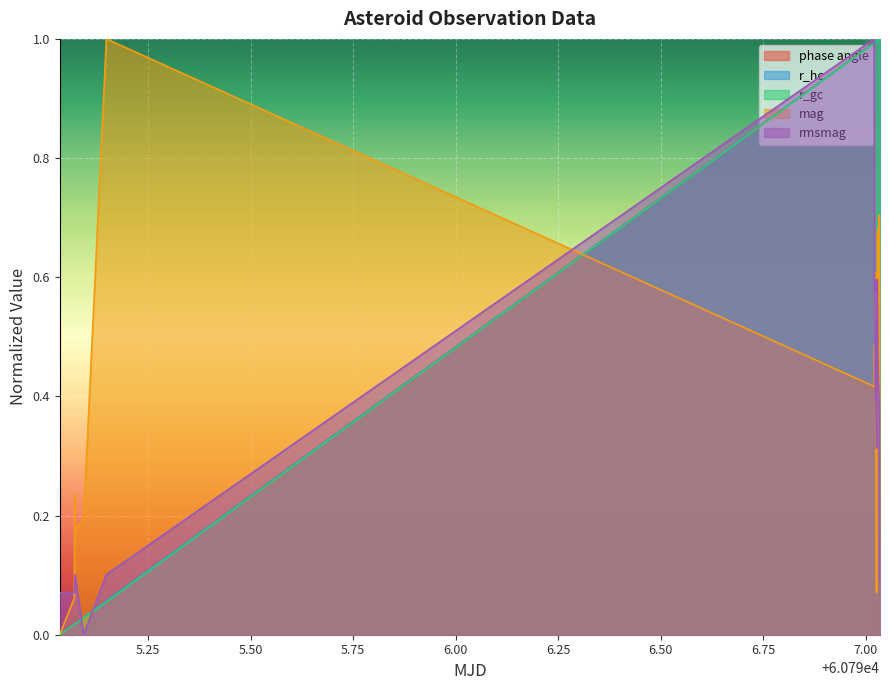

True or false: rmsmag has a value of 0.2 at 60797.03354505787.

True